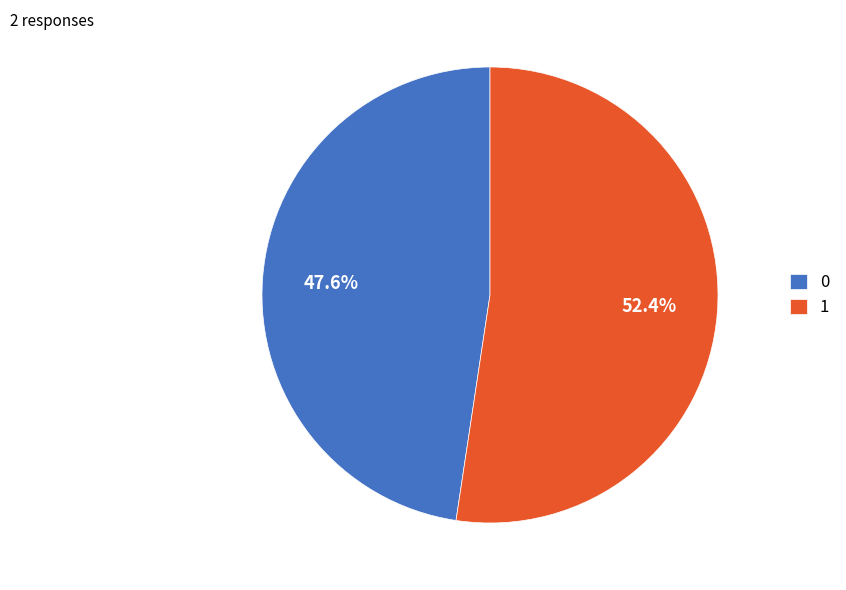

Which slice represents more than half of the pie?

1